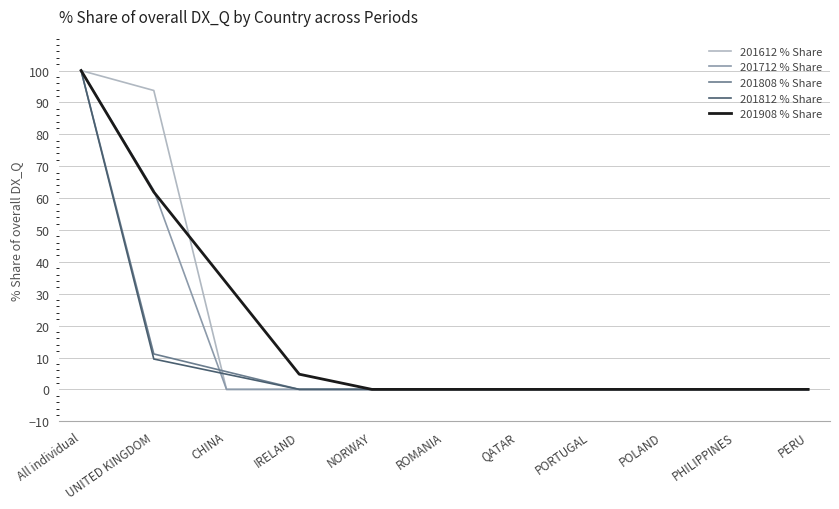

What position from the left is All individual?

1